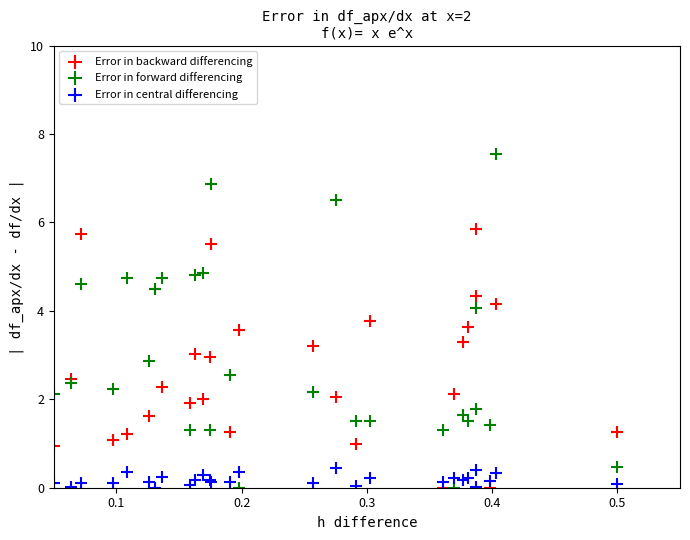

Which series contains the highest Y value?

Error in forward differencing